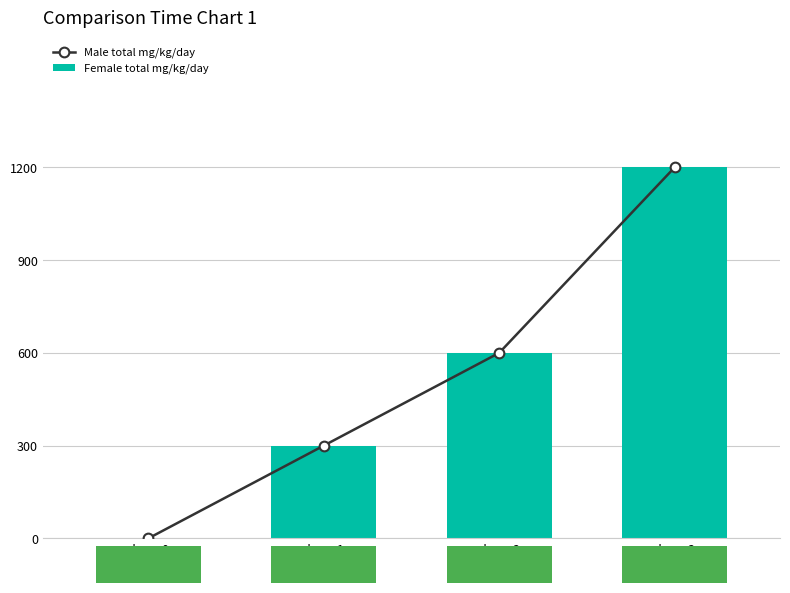

Does the chart contain stacked bars?

No